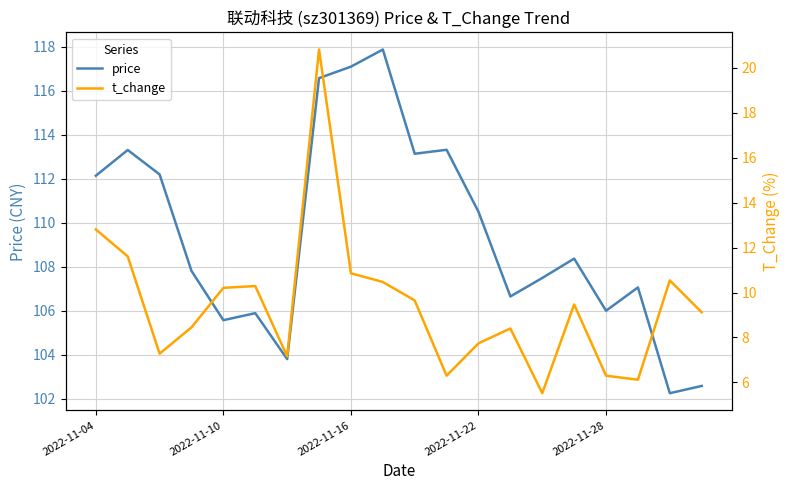

Is it true that price equals 42.4 at 2022-11-16?

False